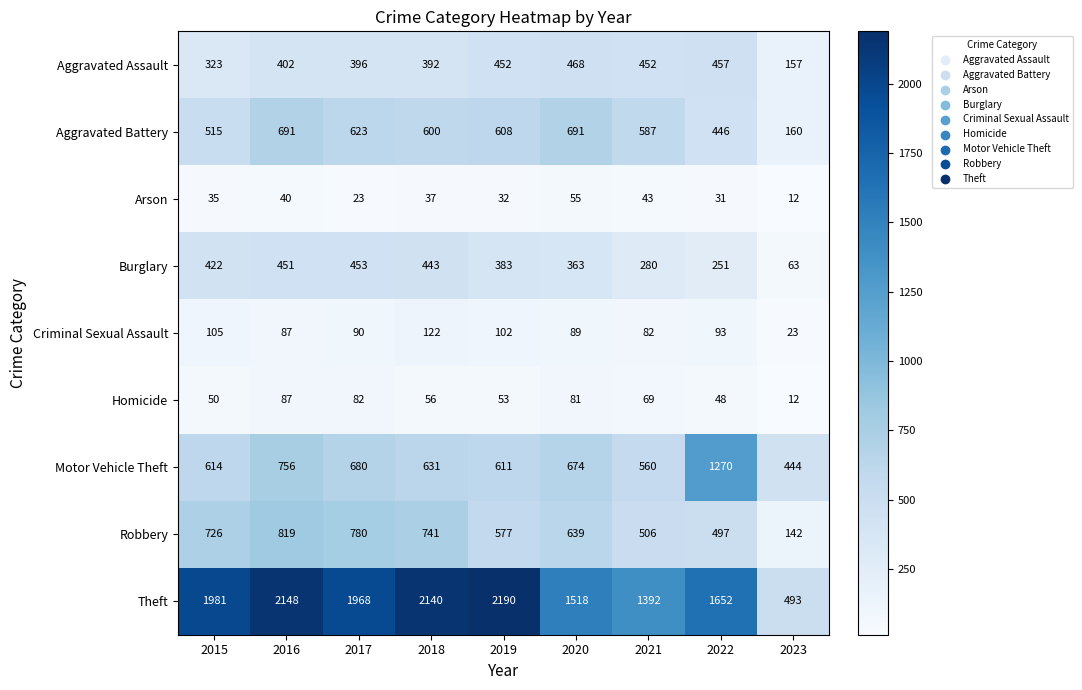

What is the difference between the second highest and second lowest values in the Aggravated Assault series?

134